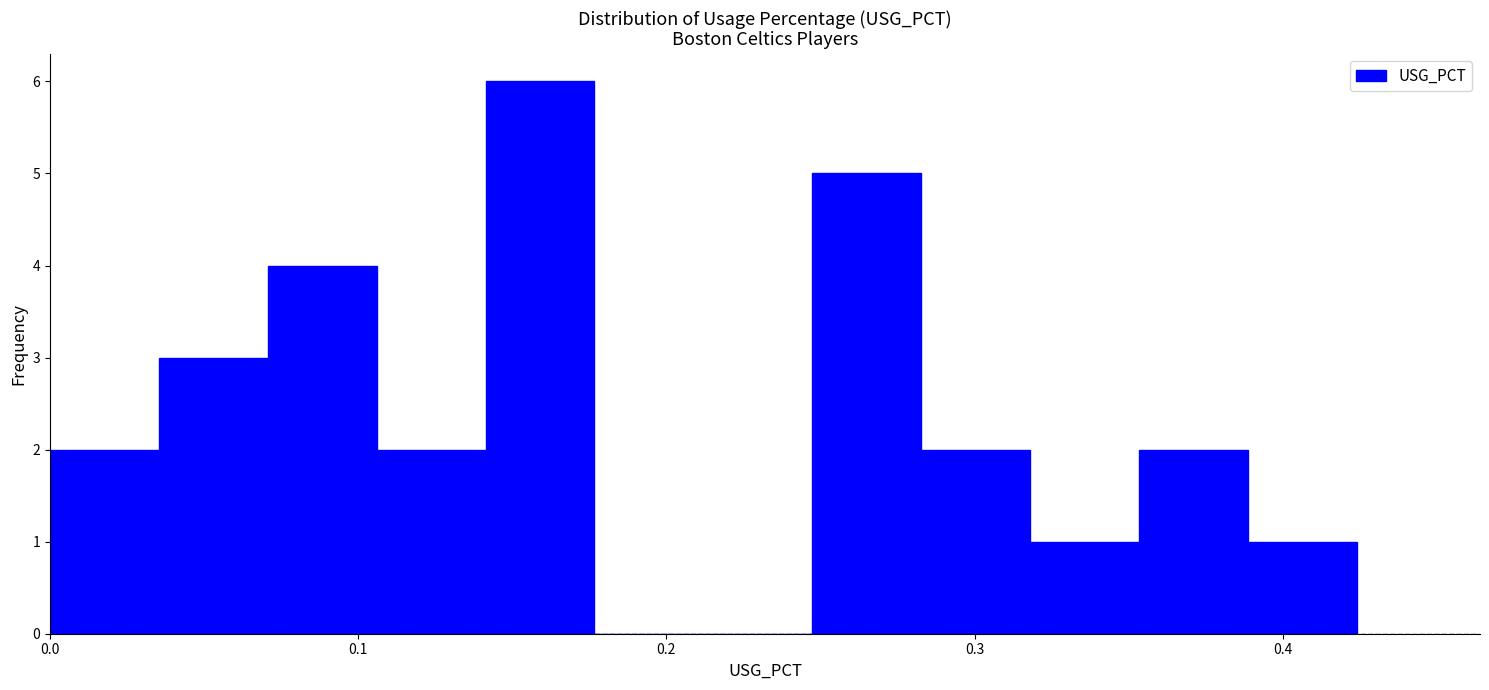

Read against the x-axis, roughly where is the centre of the tallest bar?

0.16